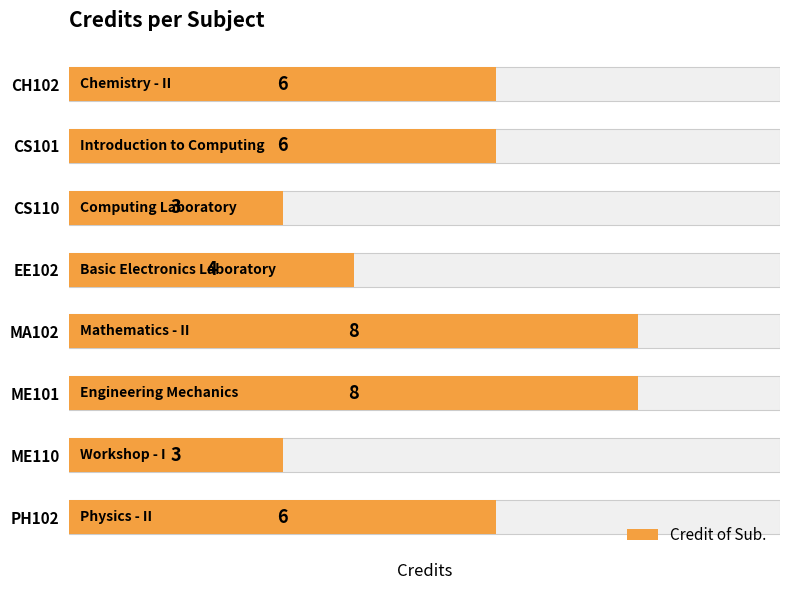

Count the values in the range 4 to 8.

6